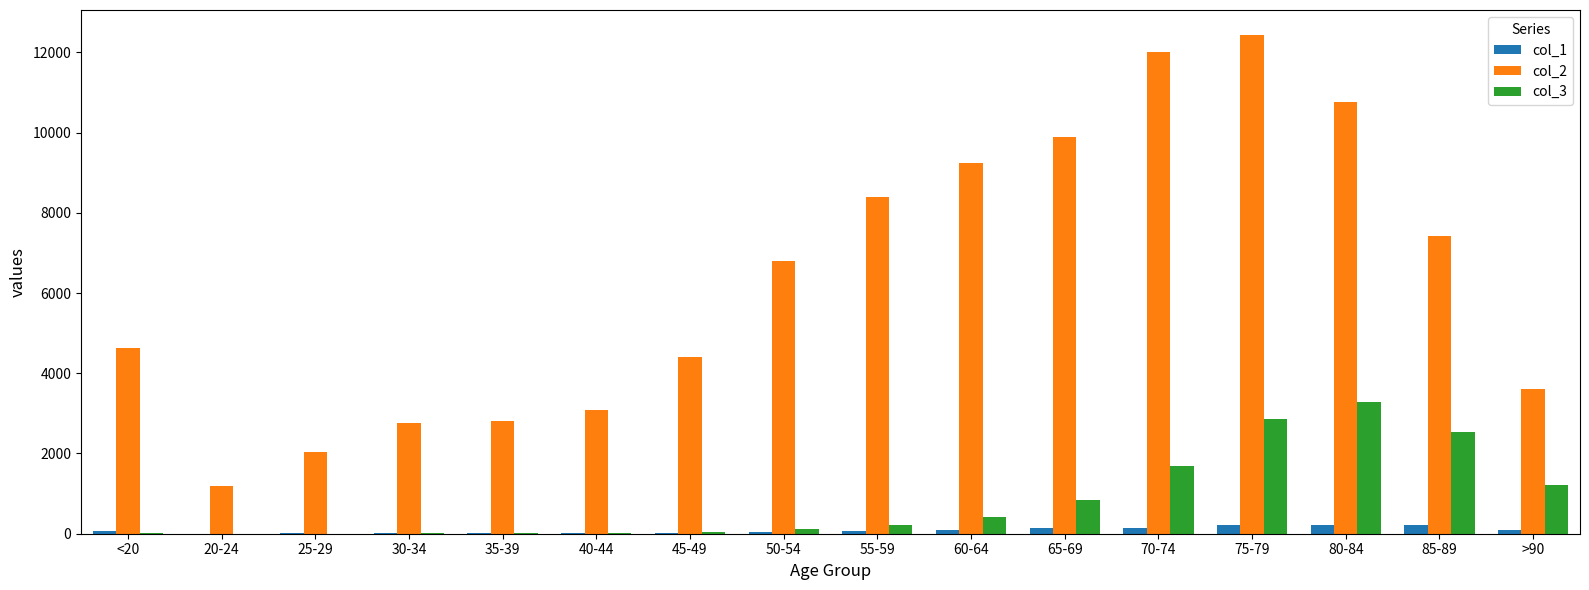

At which category is the sum across all series the highest?

75-79